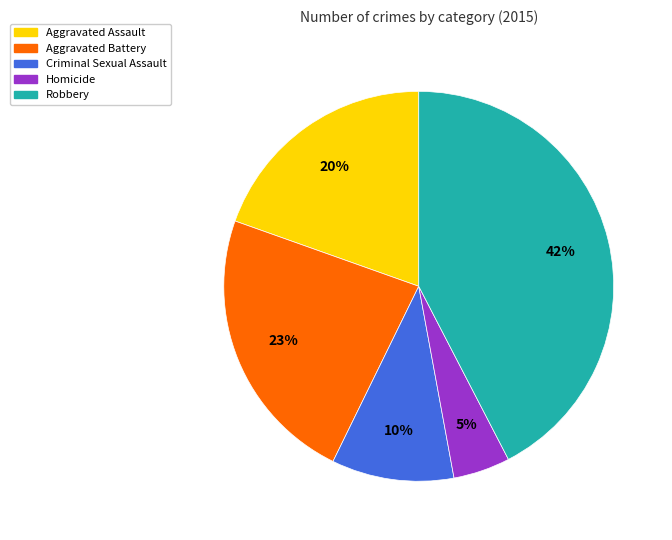

How many segments does this pie chart have?

5